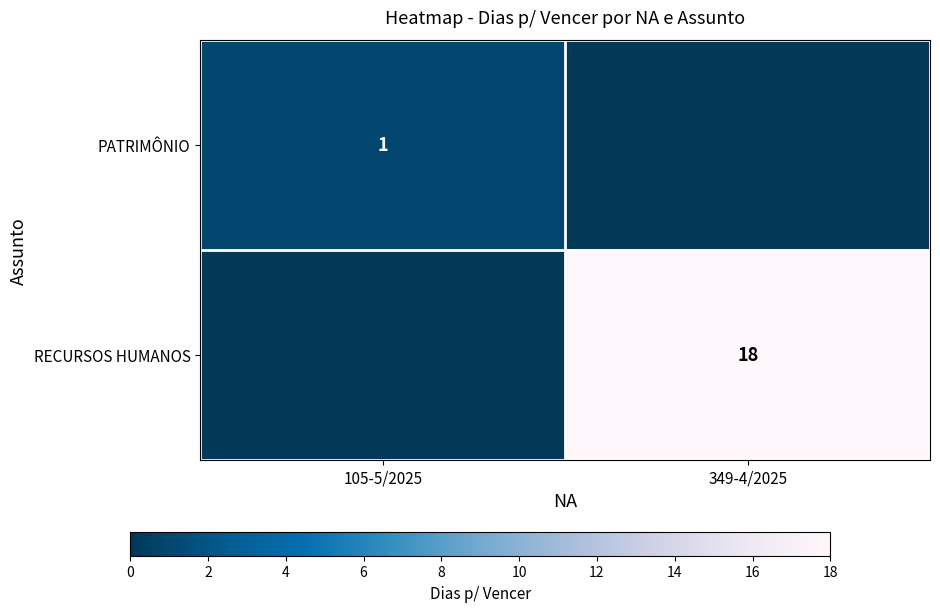

The value of PATRIMÔNIO at 105-5/2025 is 1. True or false?

True